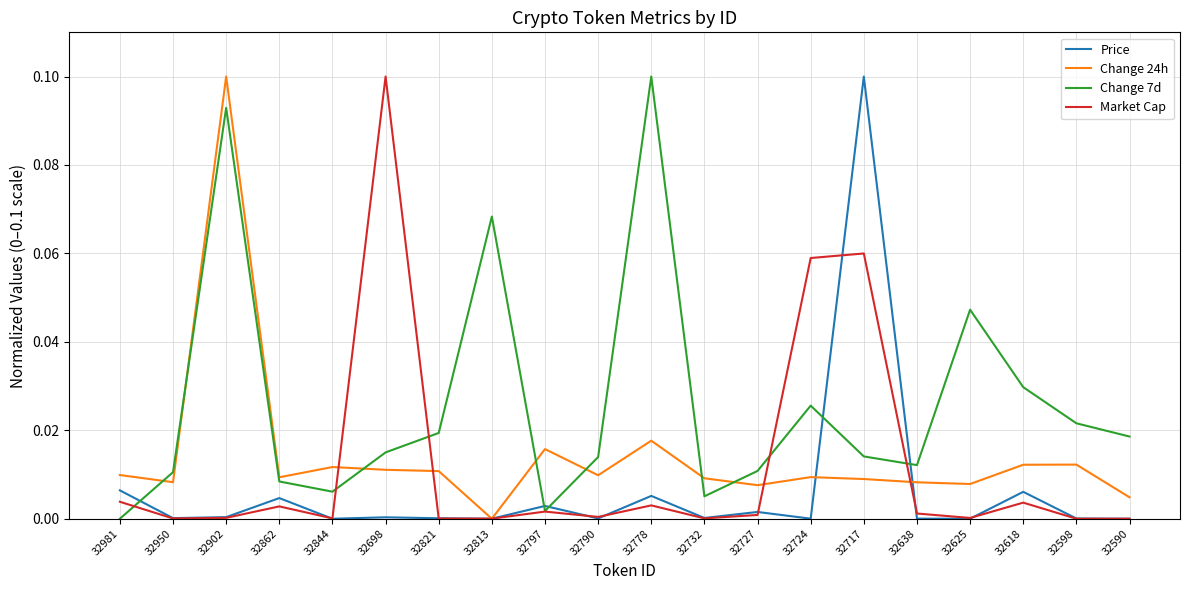

At 32717, list the series in order from largest to smallest.

Price, Market Cap, Change 7d, Change 24h